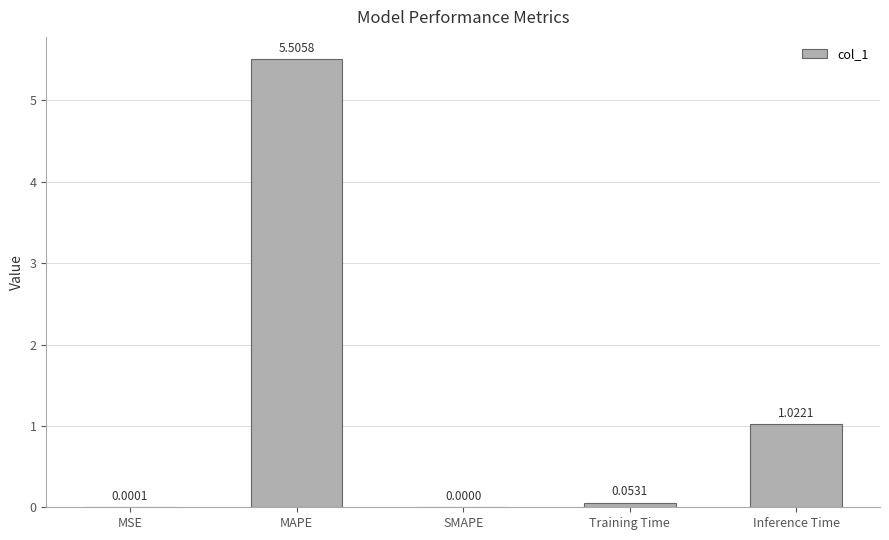

Which has a higher value, MAPE or SMAPE?

MAPE